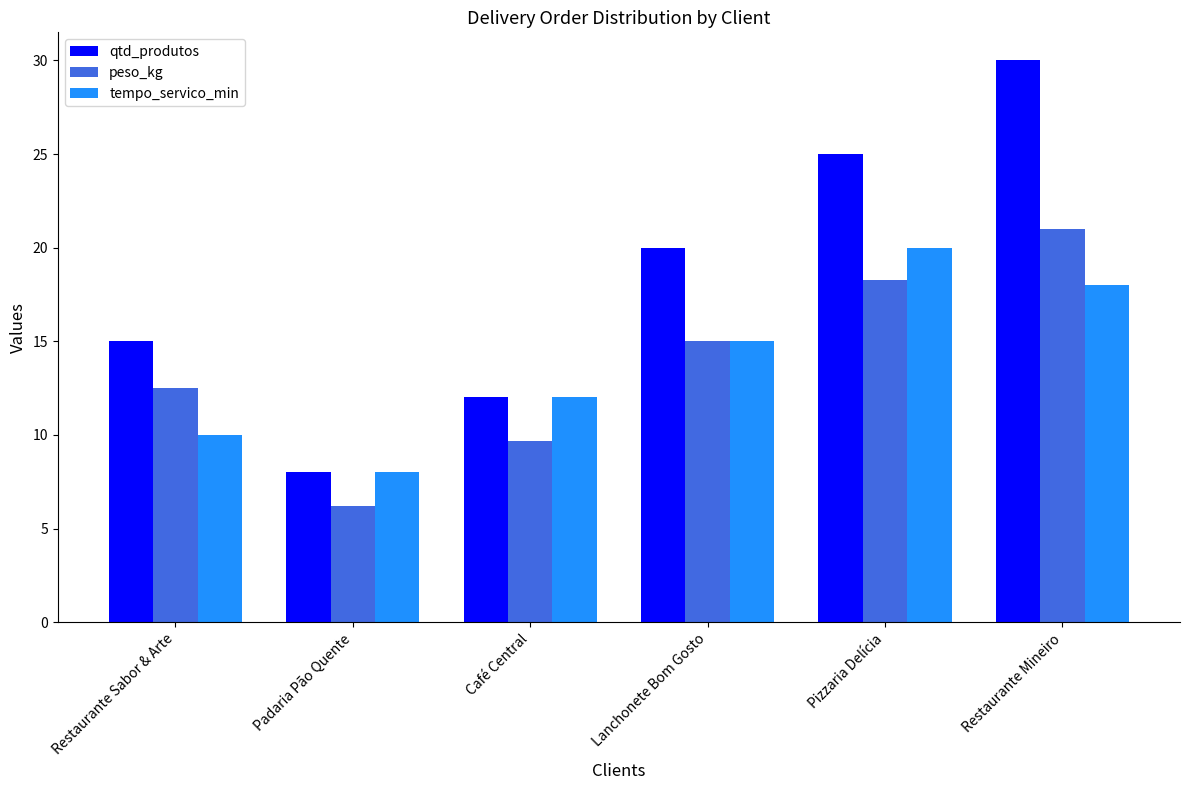

What is the sum of all peso_kg values?

82.7